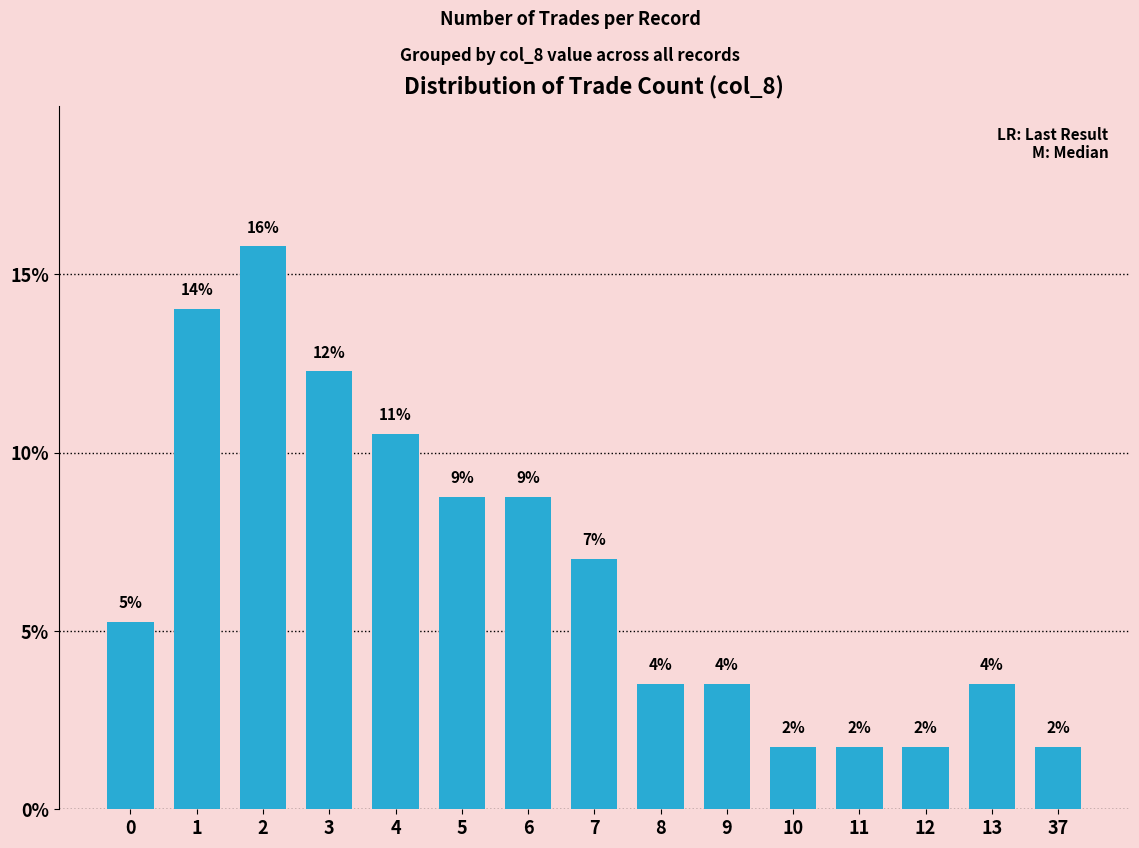

Does the chart contain any negative values?

No